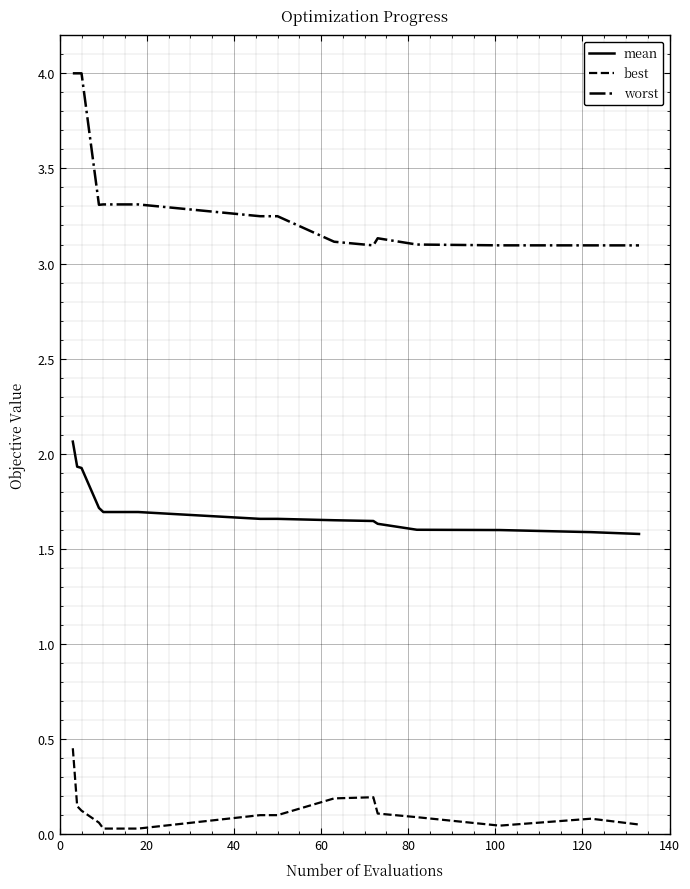

What is the maximum value shown in the chart?

4.0